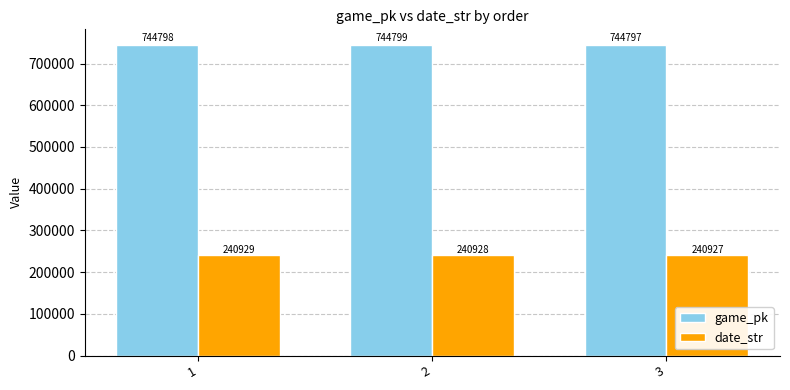

How many groups of bars are there?

3